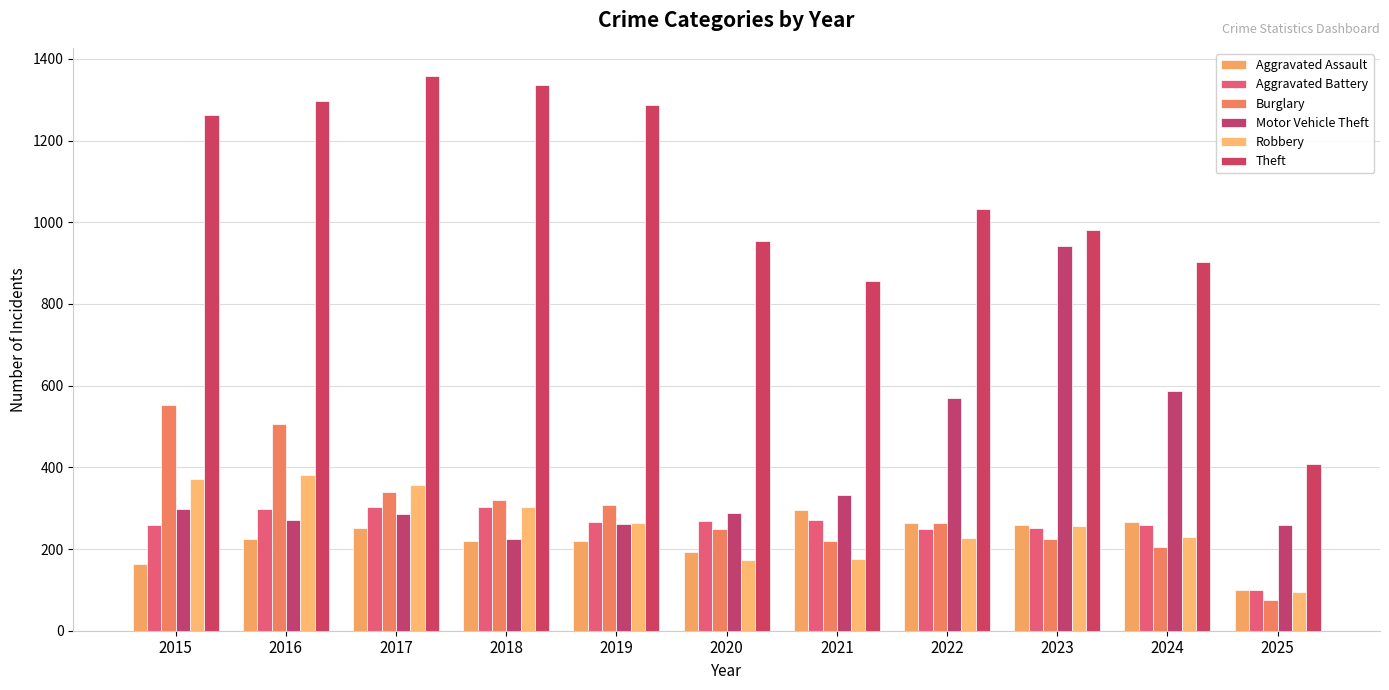

Which category has the lowest value in the Robbery series?

2025